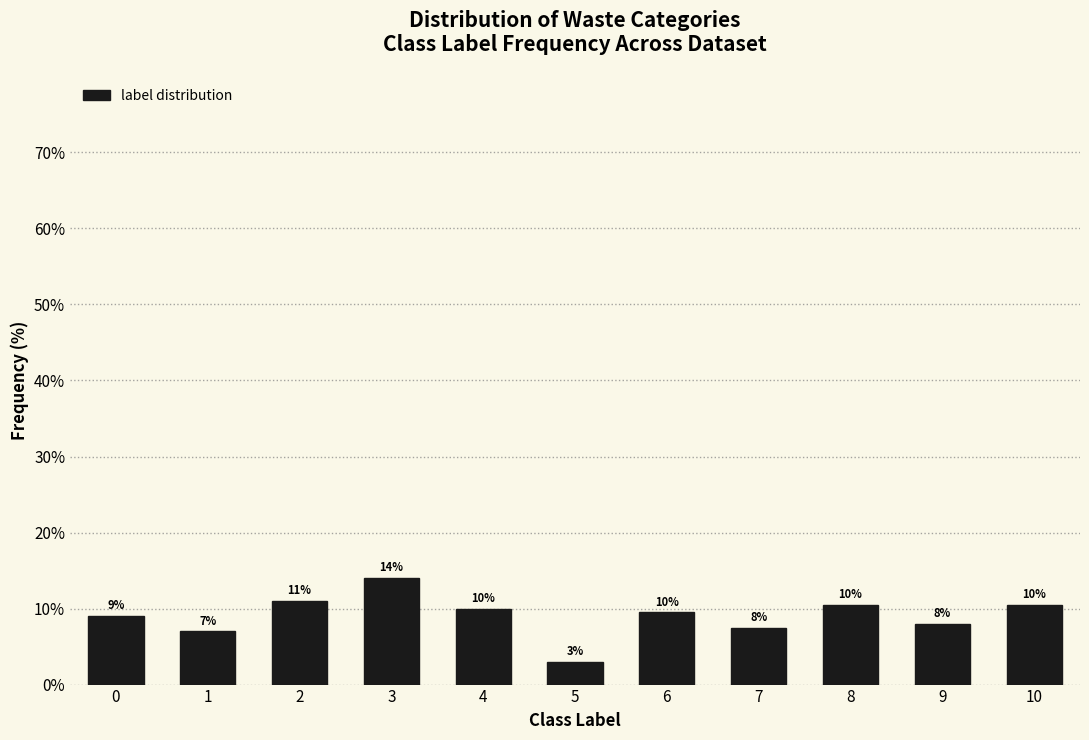

What is the approximate value at 2?

11.0